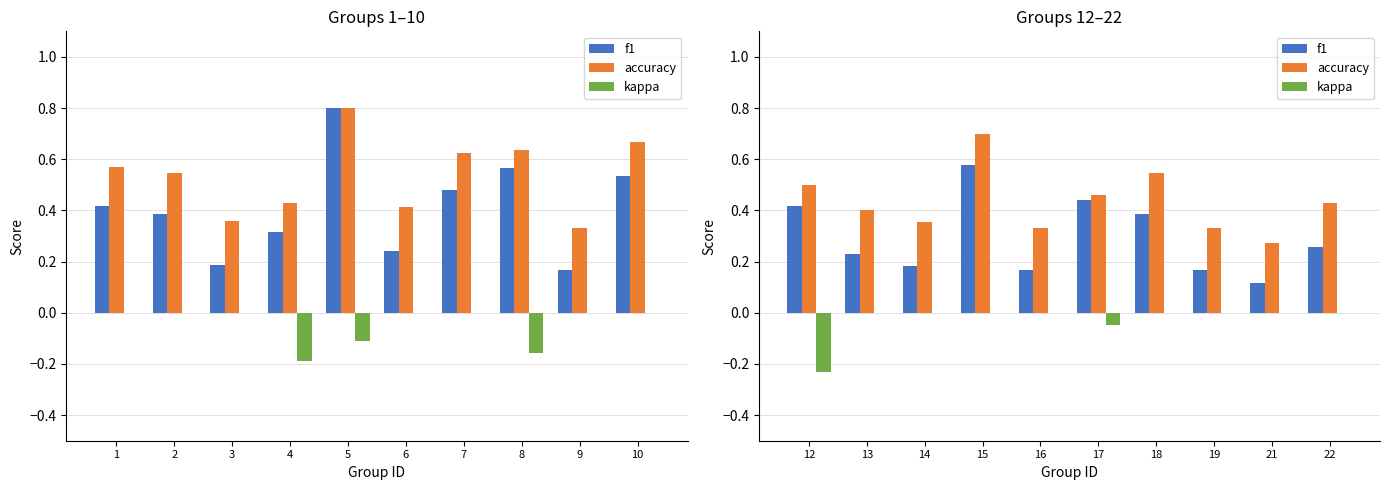

Between 18 and 19, which series saw the biggest shift?

f1